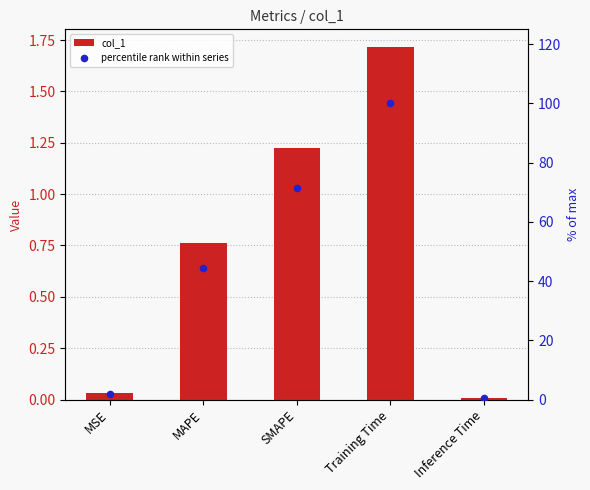

At which category is the sum across all series the highest?

Training Time